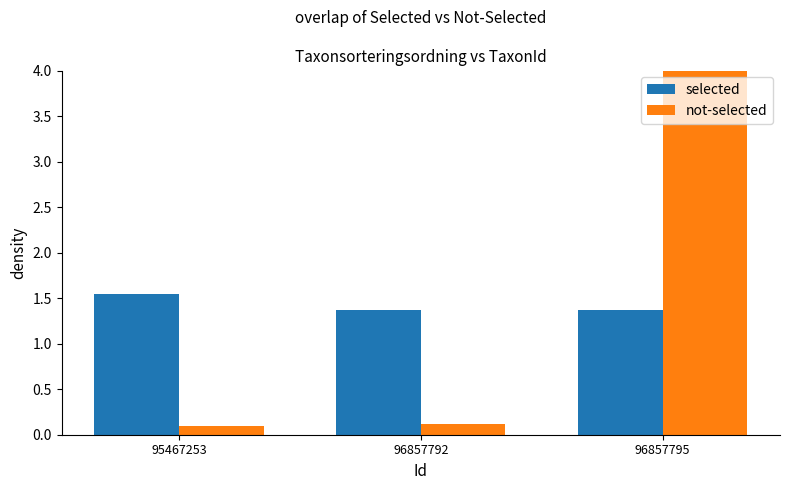

How many data points does each series have?

3